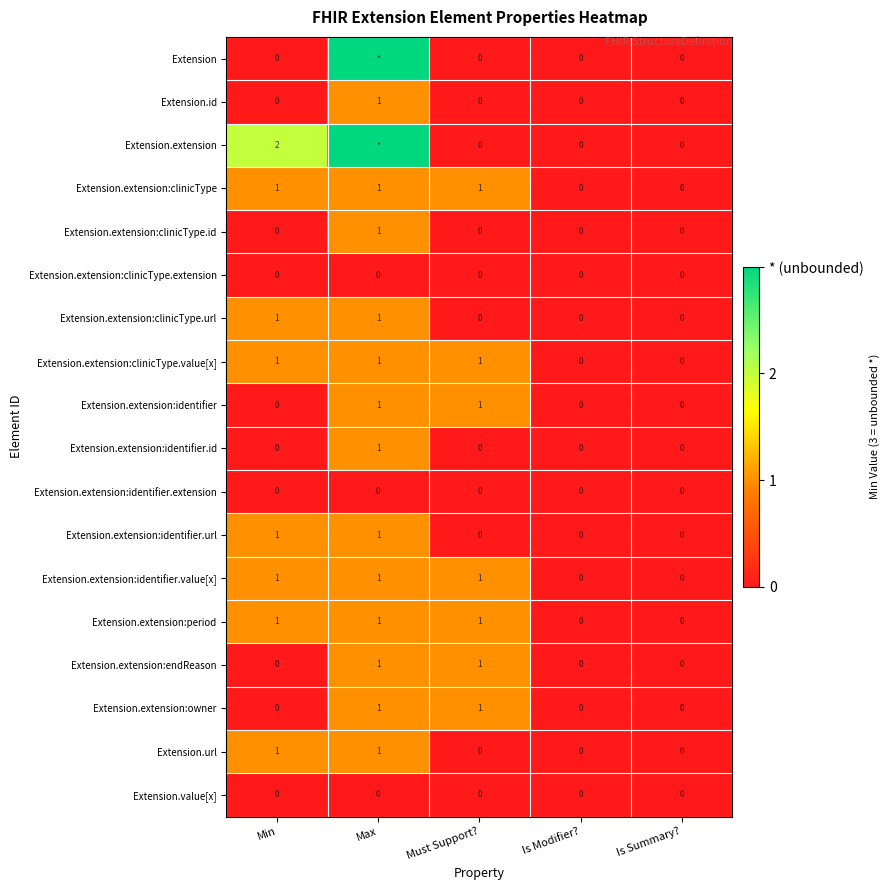

True or false: Extension.extension:identifier.value[x] has a value of 0 at Max.

False